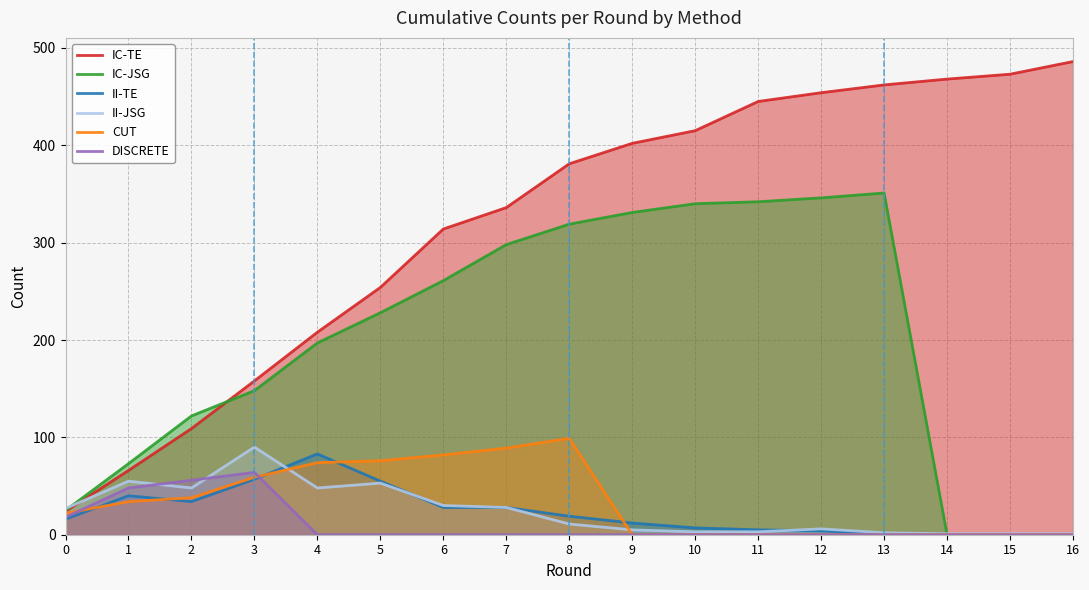

List the labels in order of DISCRETE value, largest first.

3, 2, 1, 0, 4, 5, 6, 7, 8, 9, 10, 11, 12, 13, 14, 15, 16